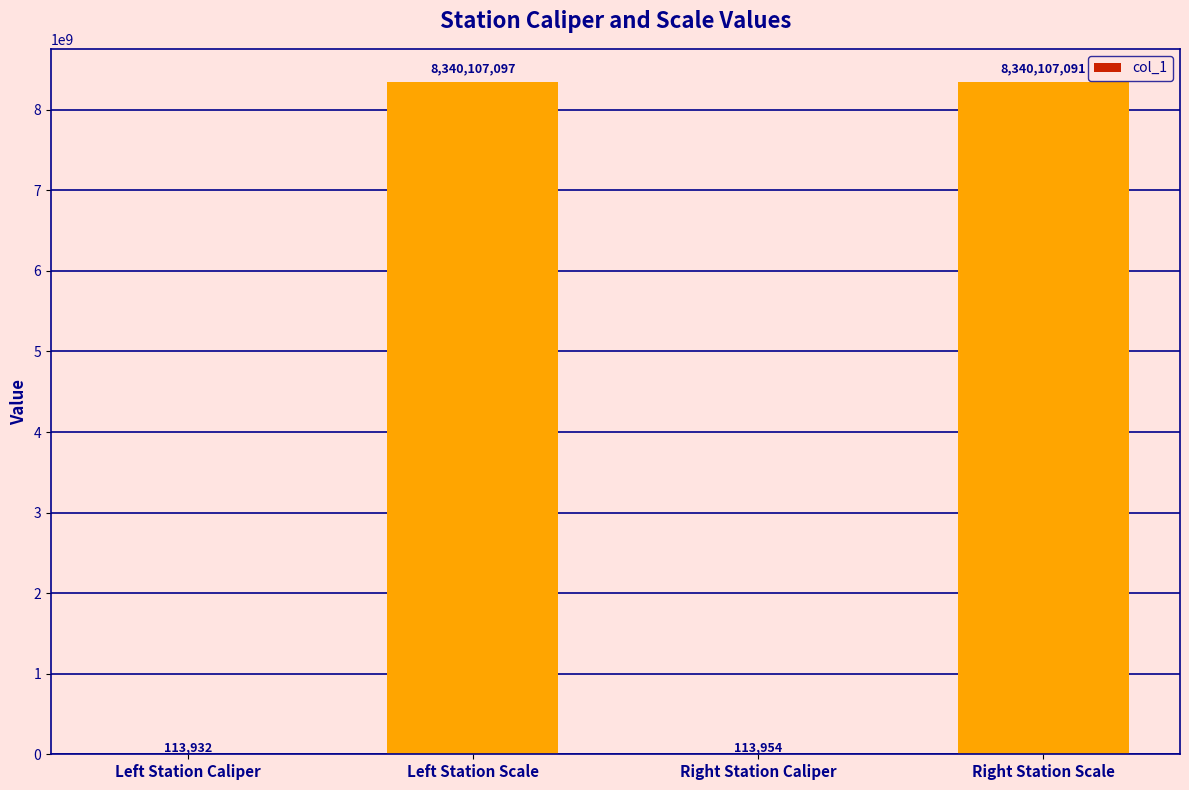

Which label corresponds to the largest value in the chart?

Left Station Scale